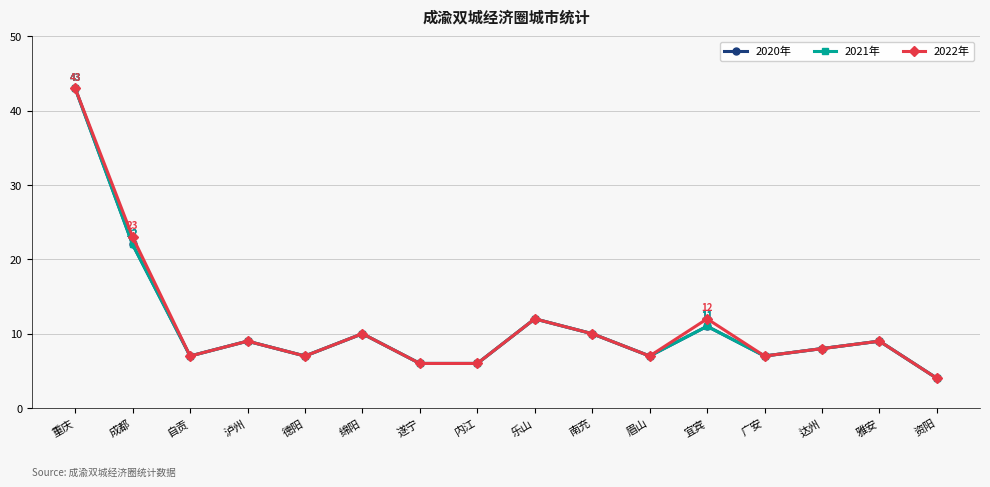

What is the label of the 2nd point from the left?

成都